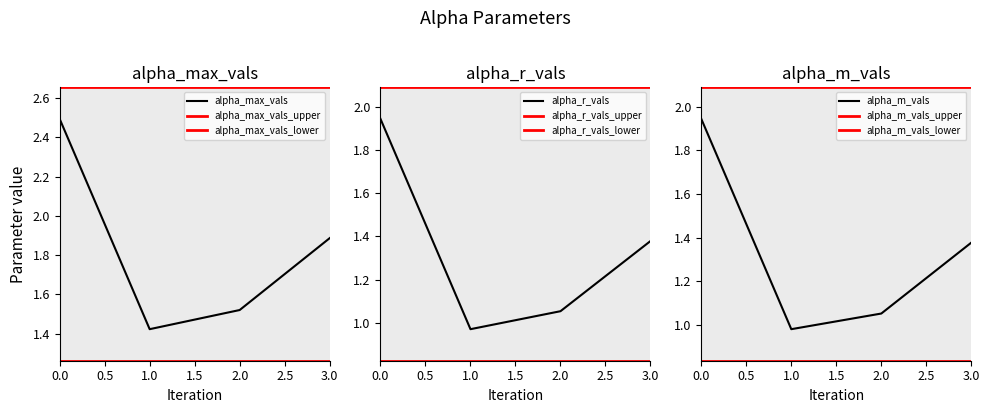

Which series changed the most between 1 and 2?

alpha_max_vals